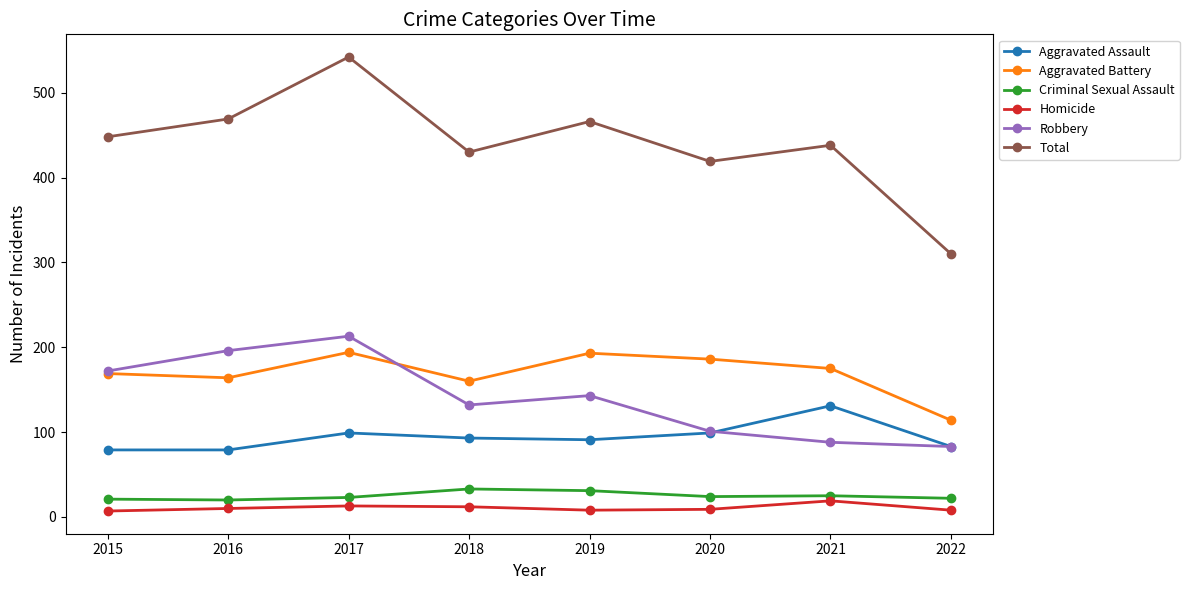

What is the total value across all series at 2020?

838